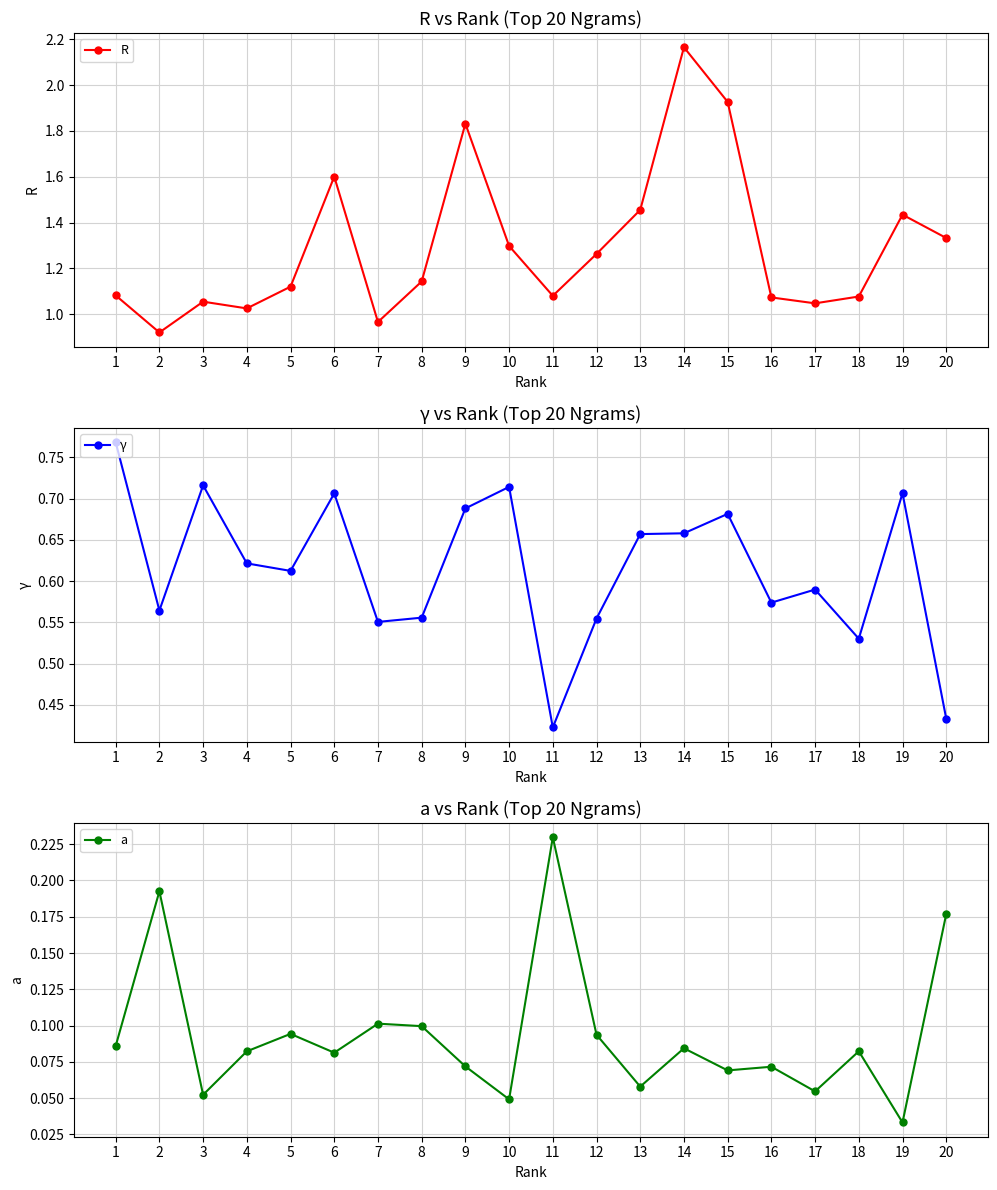

Where is R nearest to the value 1?

4